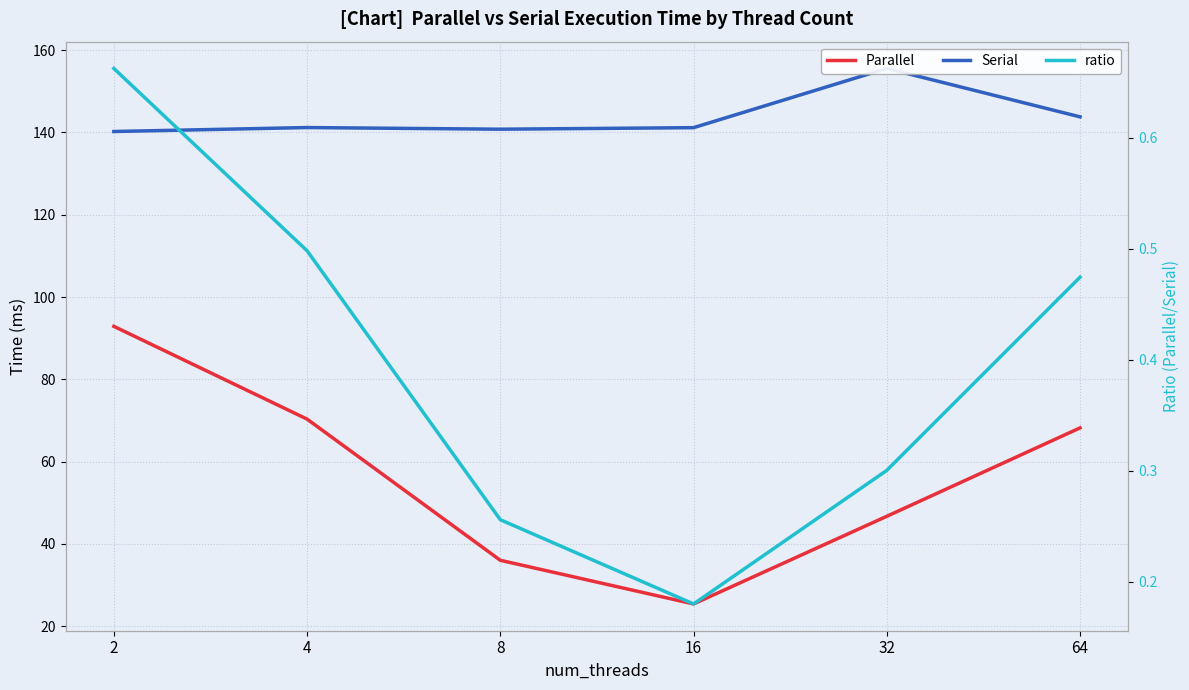

What is the sum of all Serial values?

862.8